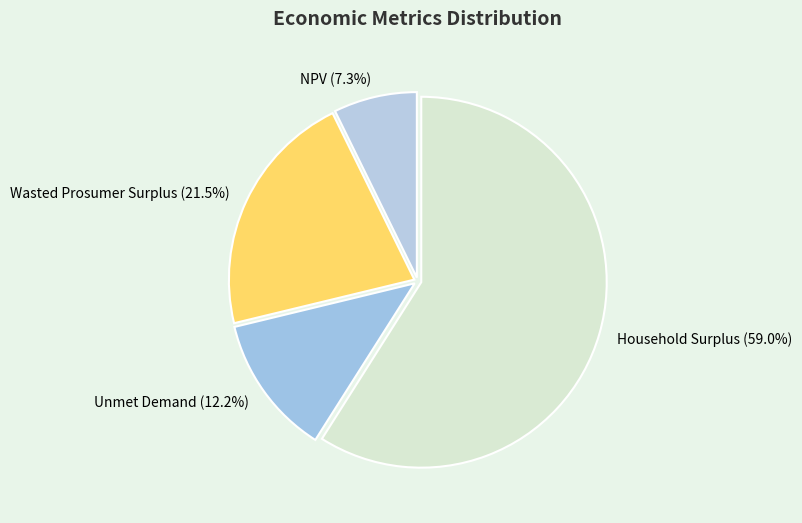

Which slice is the largest?

Household Surplus